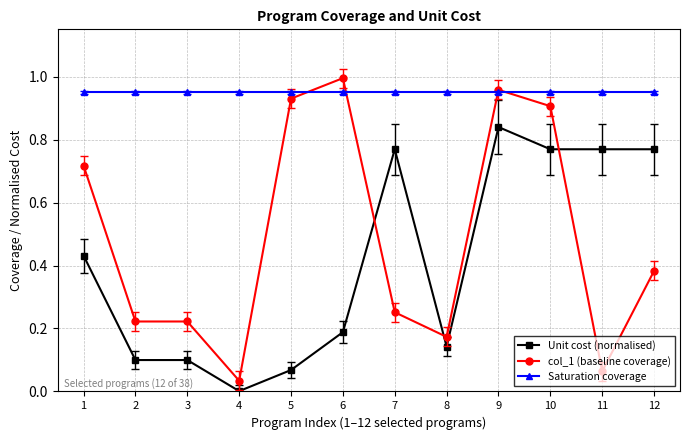

Which series has the largest total across all categories?

Saturation coverage